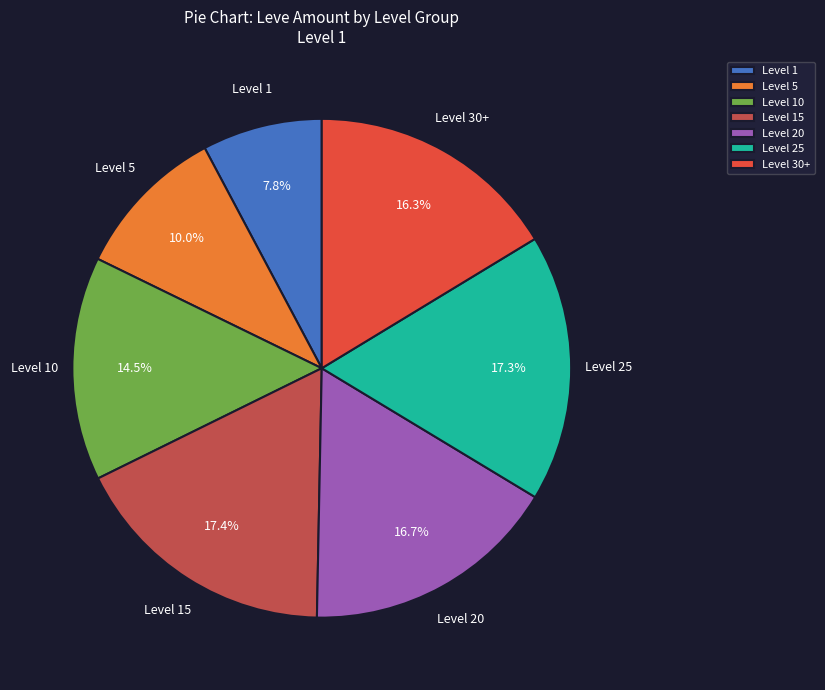

What is the smallest slice in the pie chart?

Level 1